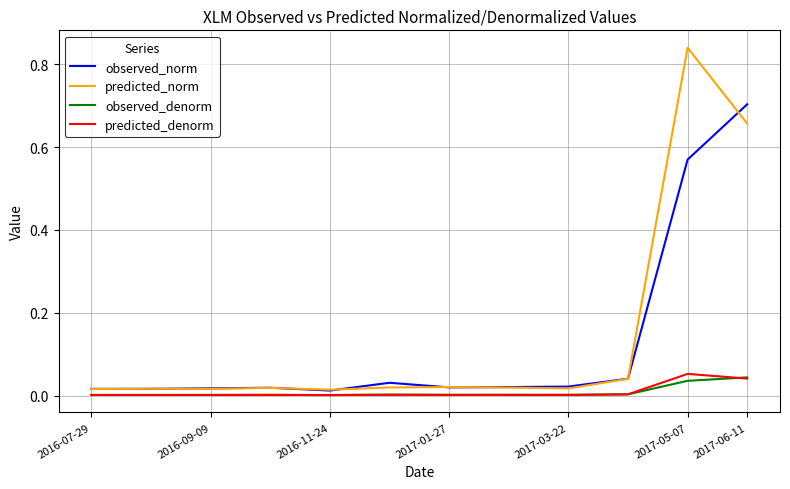

Which series has the widest spread of values?

predicted_norm